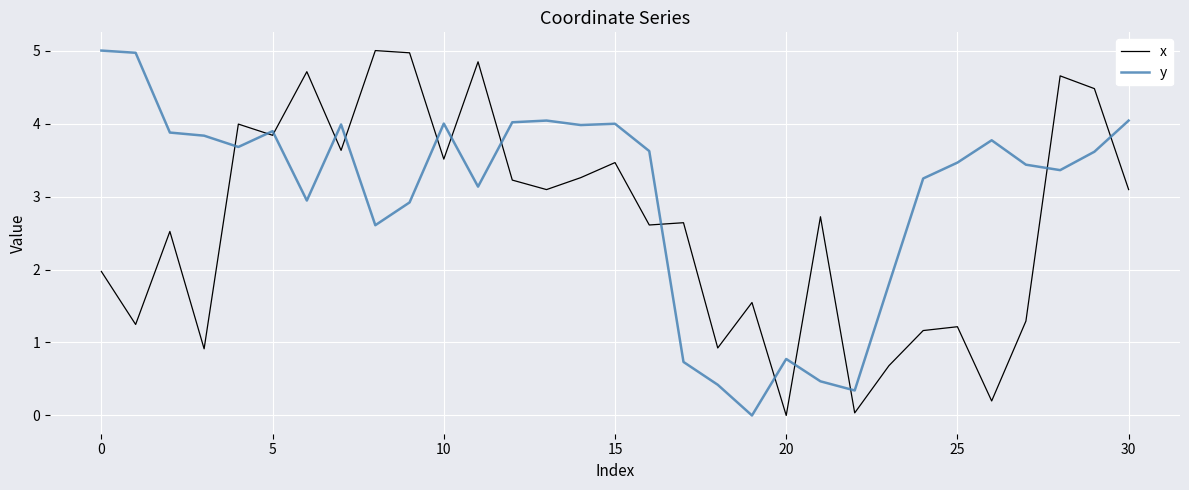

What is the difference between the maximum and second lowest values in the x series?

5.0